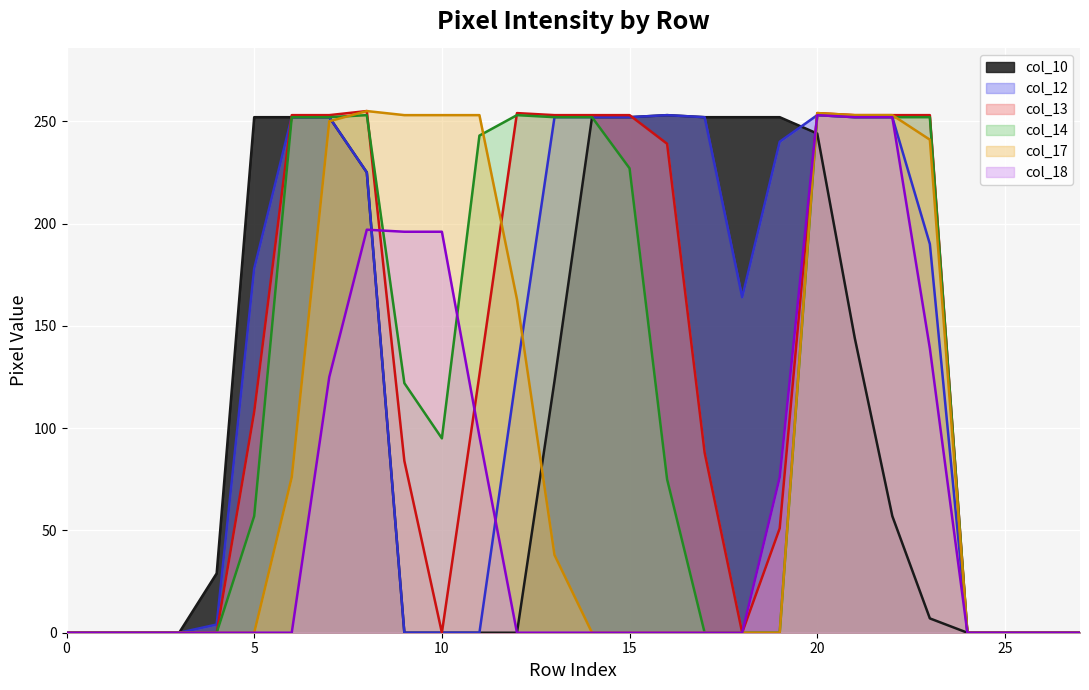

Which series has the largest range (max minus min)?

col_13